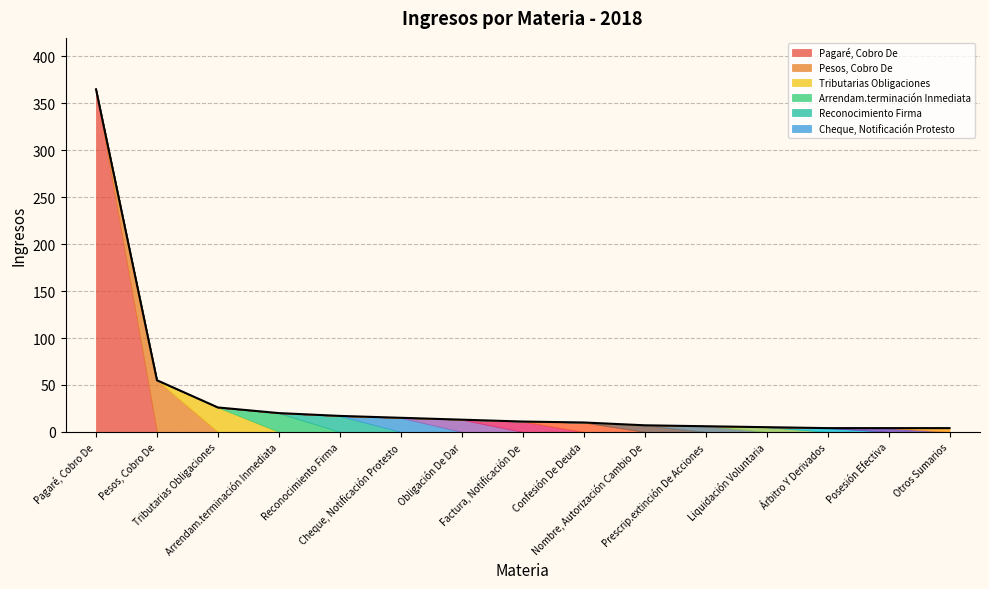

List the labels in order of value, largest first.

Pagaré, Cobro De, Pesos, Cobro De, Tributarias Obligaciones, Arrendam.terminación Inmediata, Reconocimiento Firma, Cheque, Notificación Protesto, Obligación De Dar, Factura, Notificación De, Confesión De Deuda, Nombre, Autorización Cambio De, Prescrip.extinción De Acciones, Liquidación Voluntaria, Árbitro Y Derivados, Posesión Efectiva, Otros Sumarios